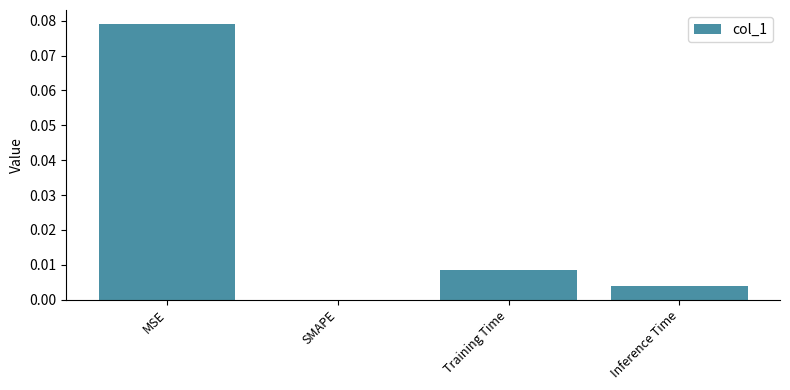

How many distinct data groups are displayed?

1